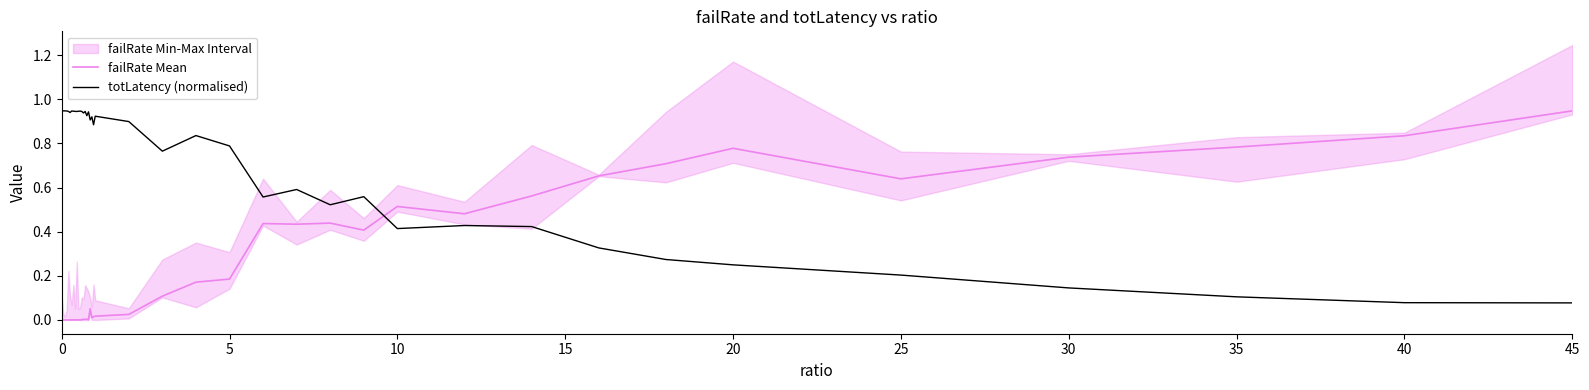

Which category has the highest value in the failRate Mean series?

45